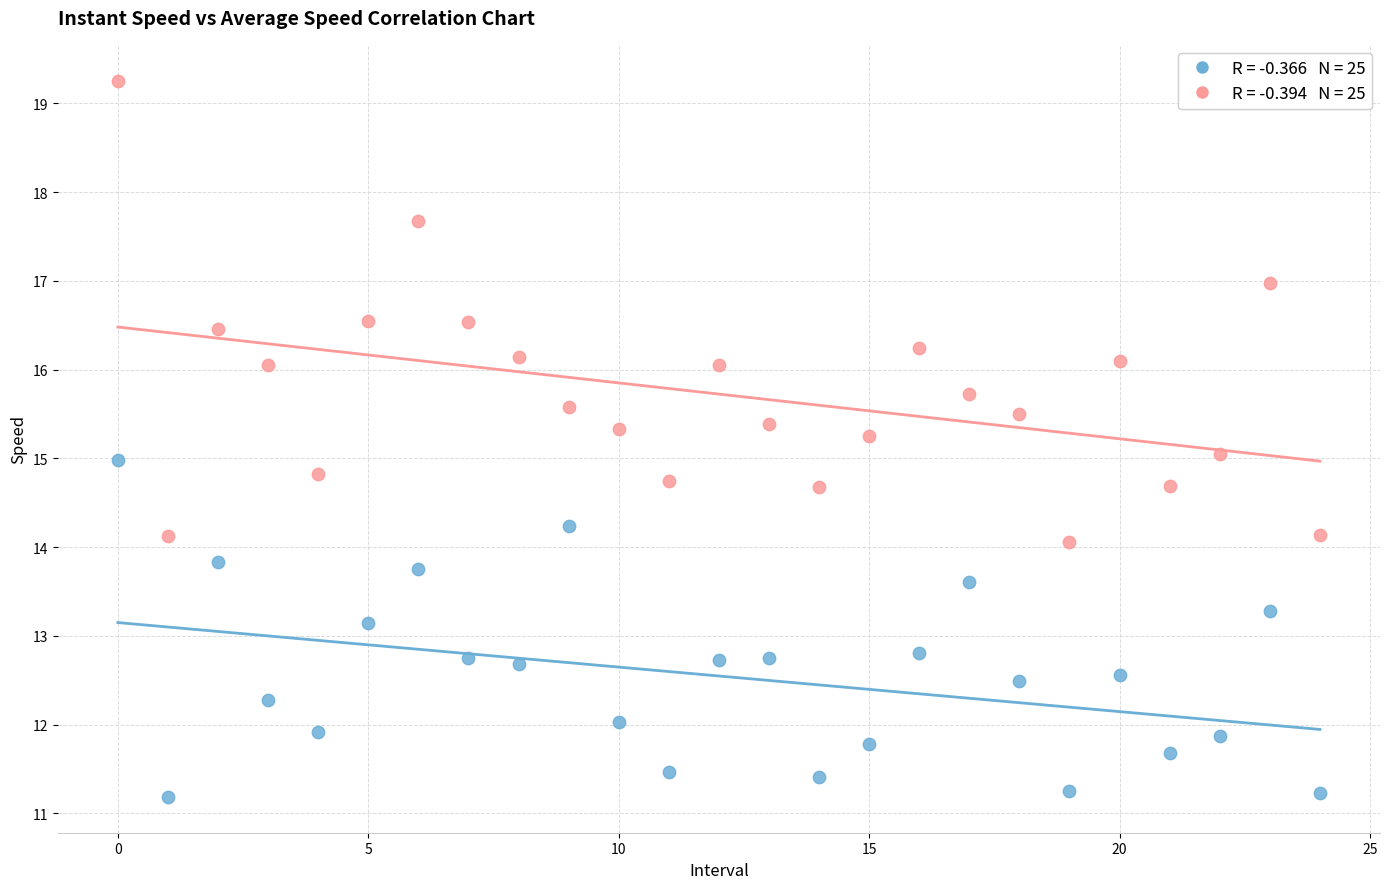

Across all data points, what is the range of Y values (max minus min)?

8.1